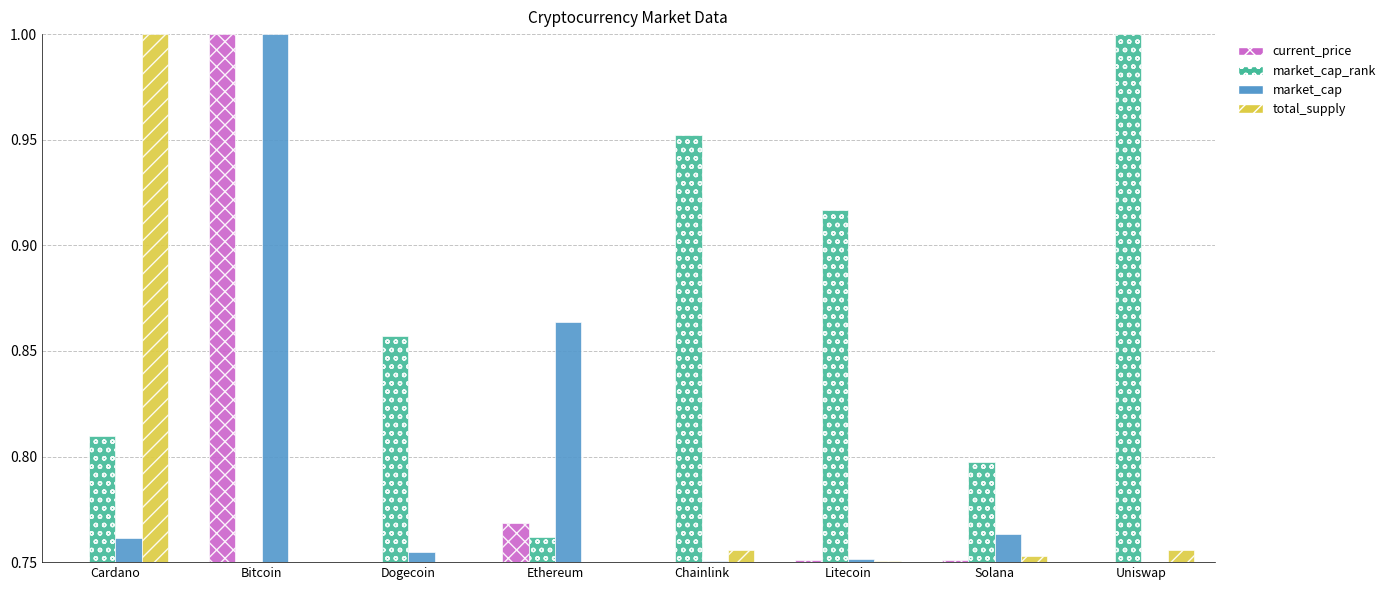

Which series has the largest total across all categories?

market_cap_rank